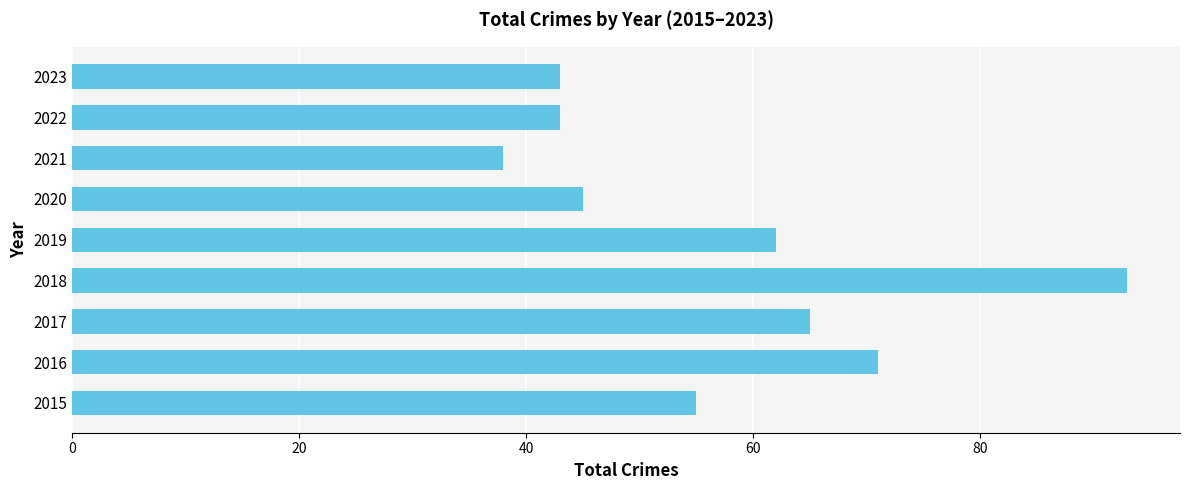

What is the sum of the values at 2022 and 2021?

81